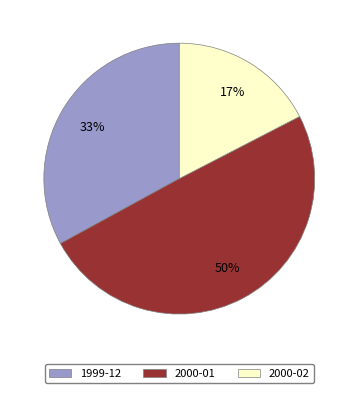

To the nearest percent, what is the average slice percentage?

33%